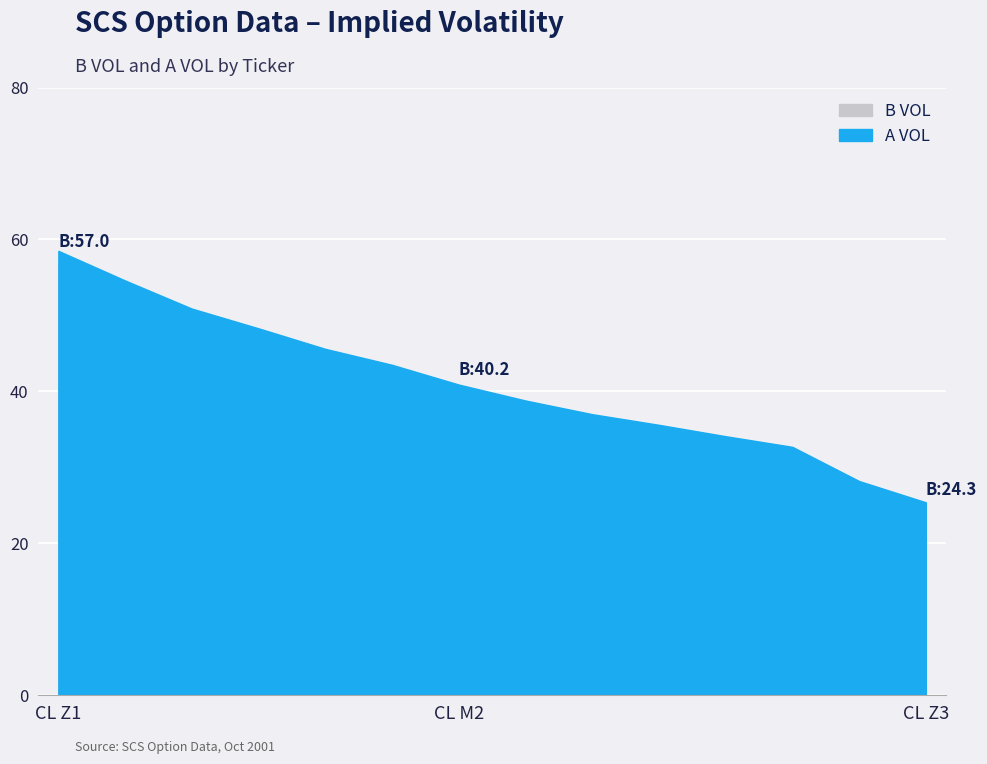

Is it true that B VOL equals 71.4 at CL K2?

False